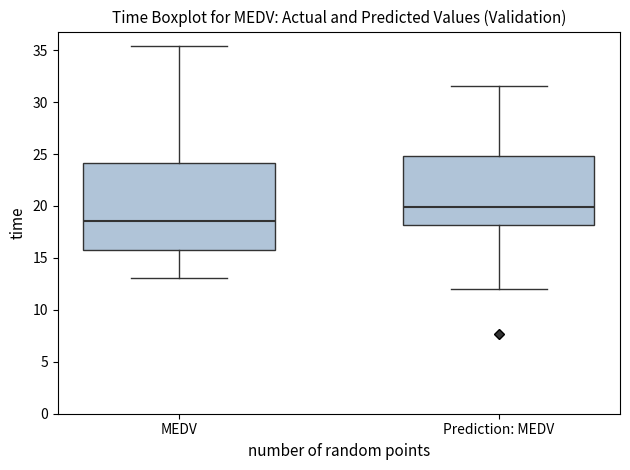

Which box has the lowest median line?

MEDV